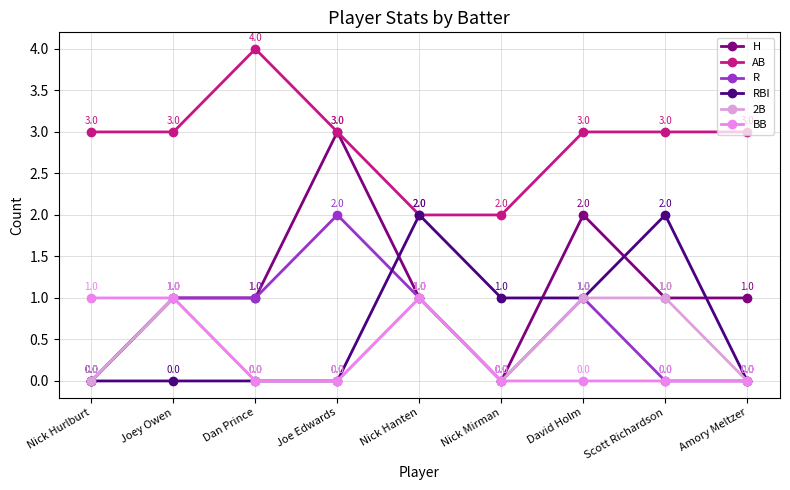

What is the difference between the maximum and minimum values in the 2B series?

1